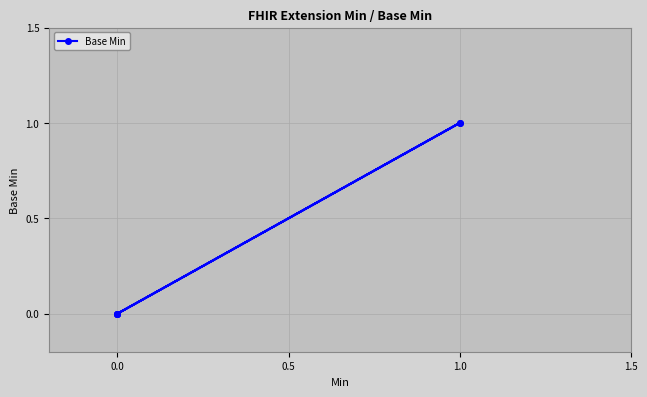

Between 0.0 and 1.0, which is larger?

1.0